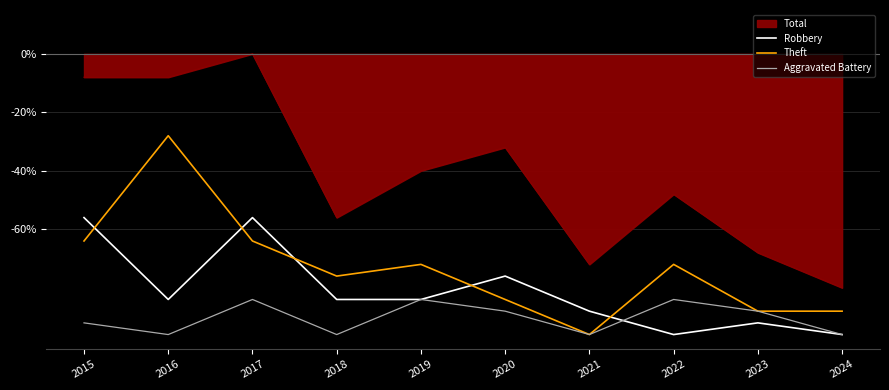

Is the value of Theft at 2020 greater than the value of Robbery at 2021?

Yes